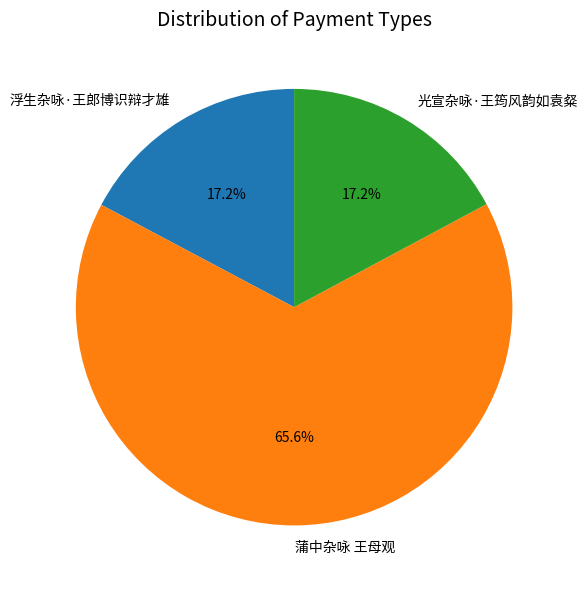

True or false: 蒲中杂咏 王母观 accounts for 66% of the total.

True